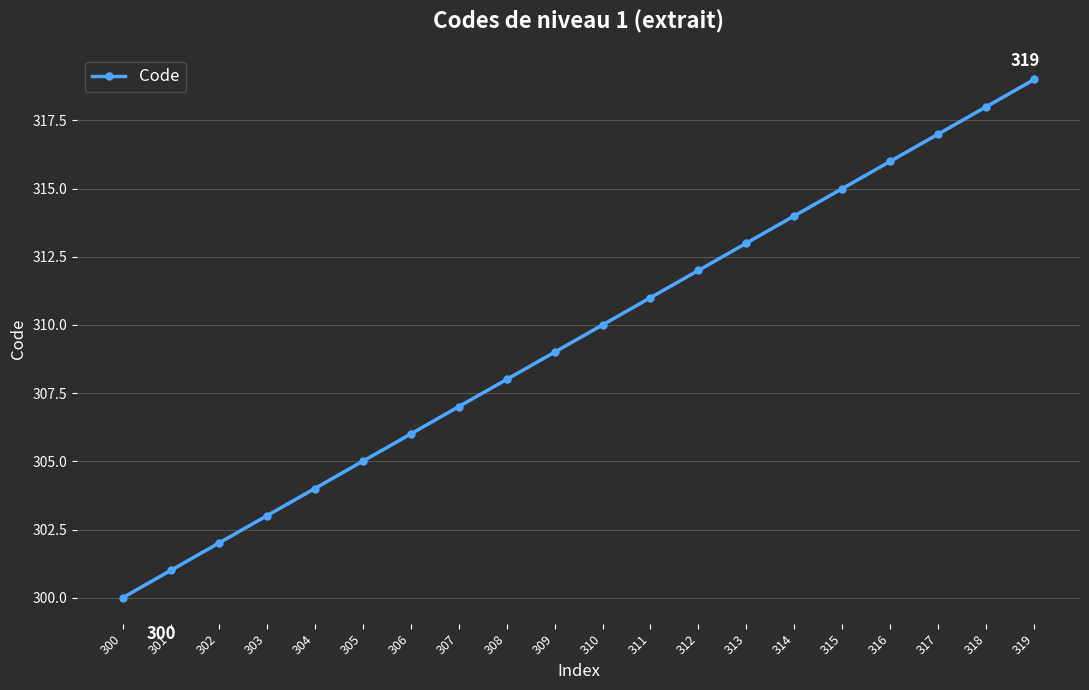

What is the smallest value displayed?

300